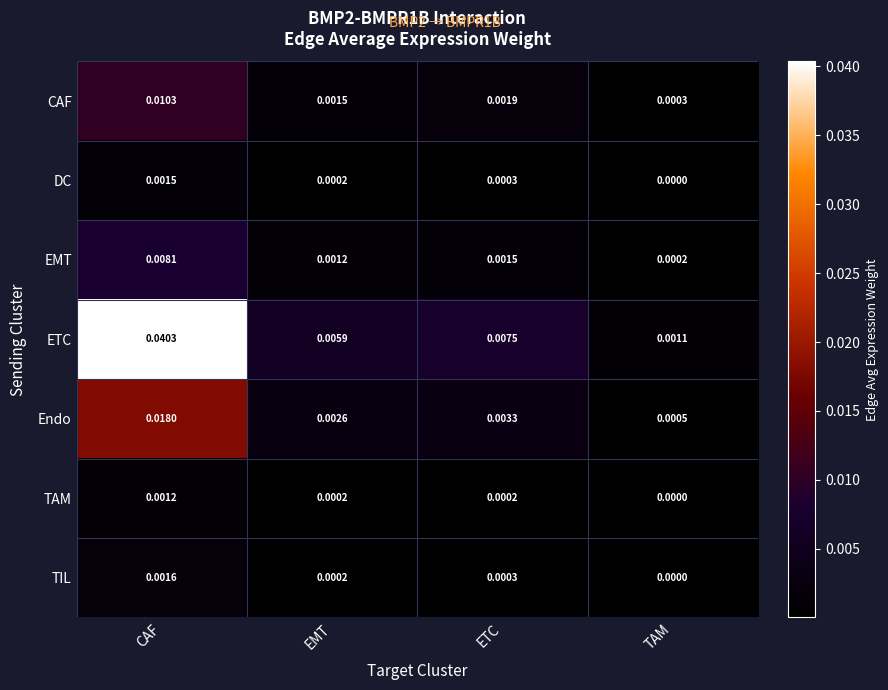

Is the value of EMT at EMT greater than the value of ETC at TAM?

Yes